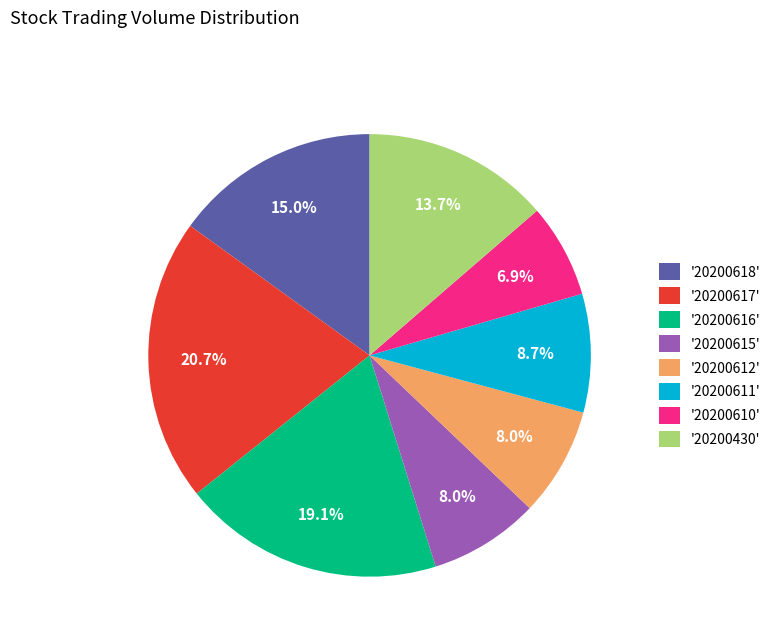

Approximately how many times larger is the value at '20200618' compared to '20200611'?

1.7